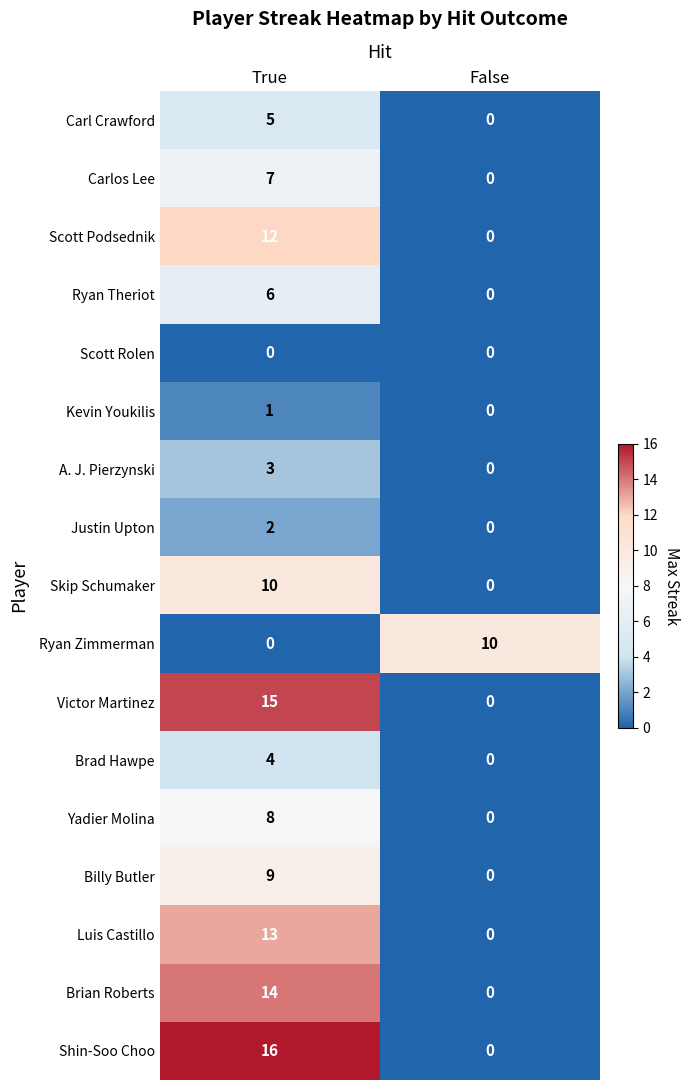

At which category is the sum across all series the highest?

True